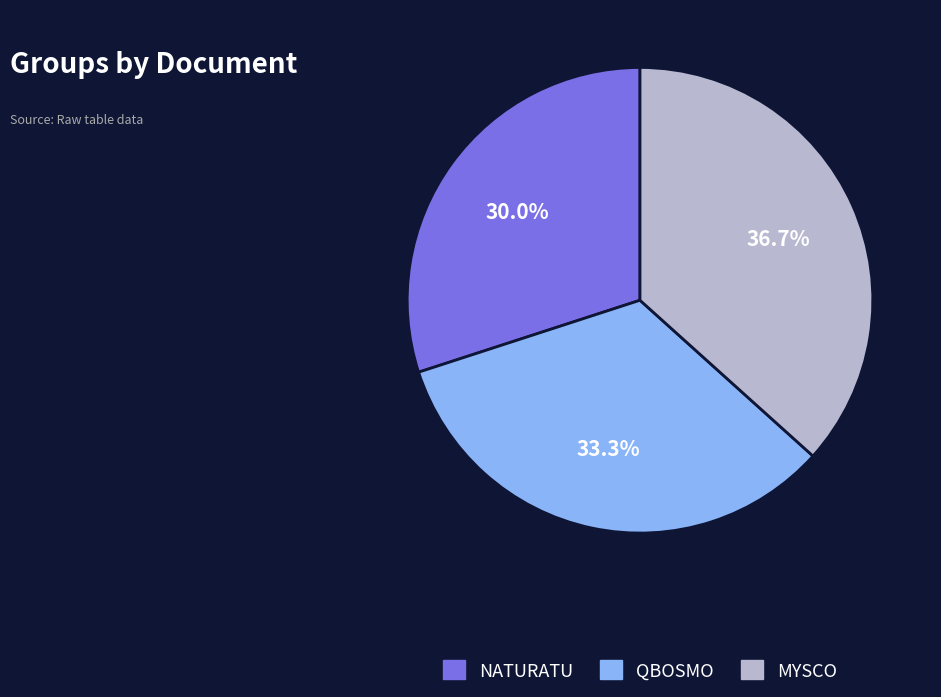

Is the sum of NATURATU and QBOSMO greater than half?

Yes